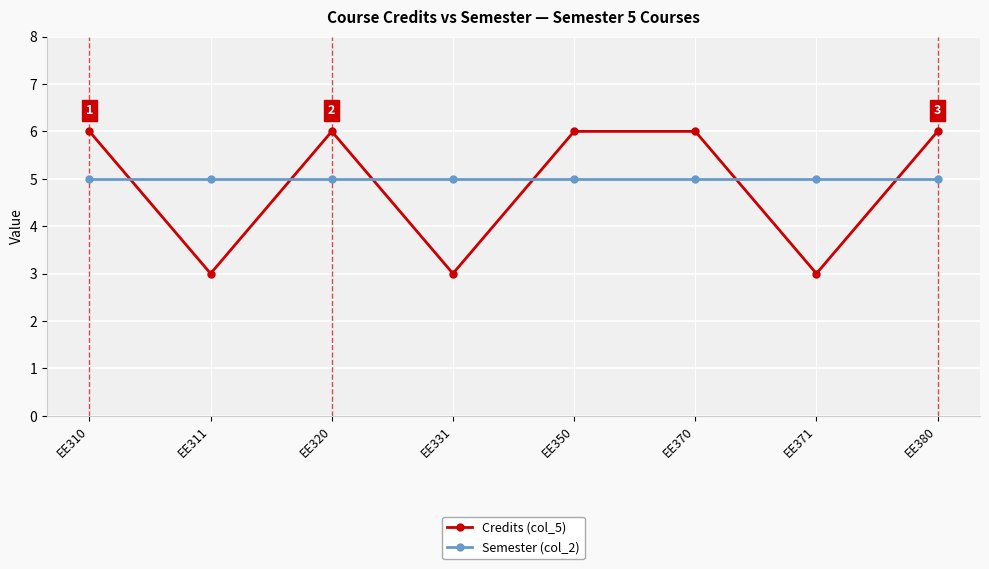

At which category does Credits (col_5) reach its first local valley?

EE311